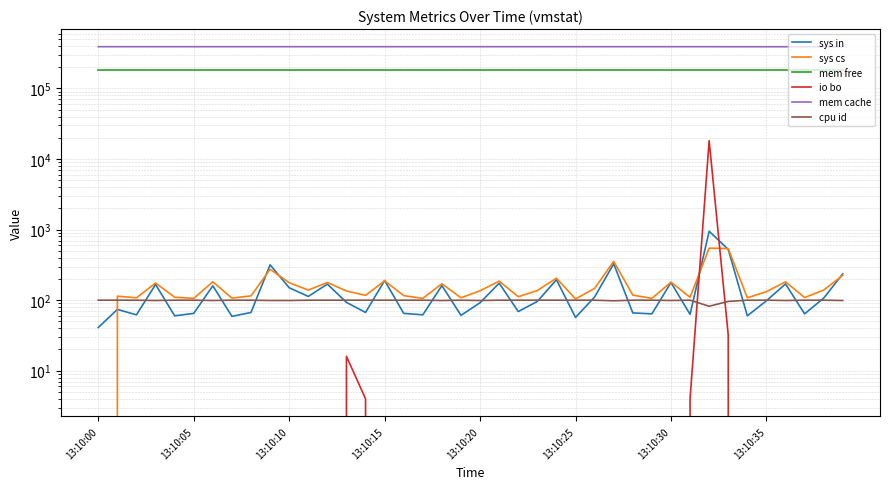

Does the chart display data point markers on the line(s)?

No